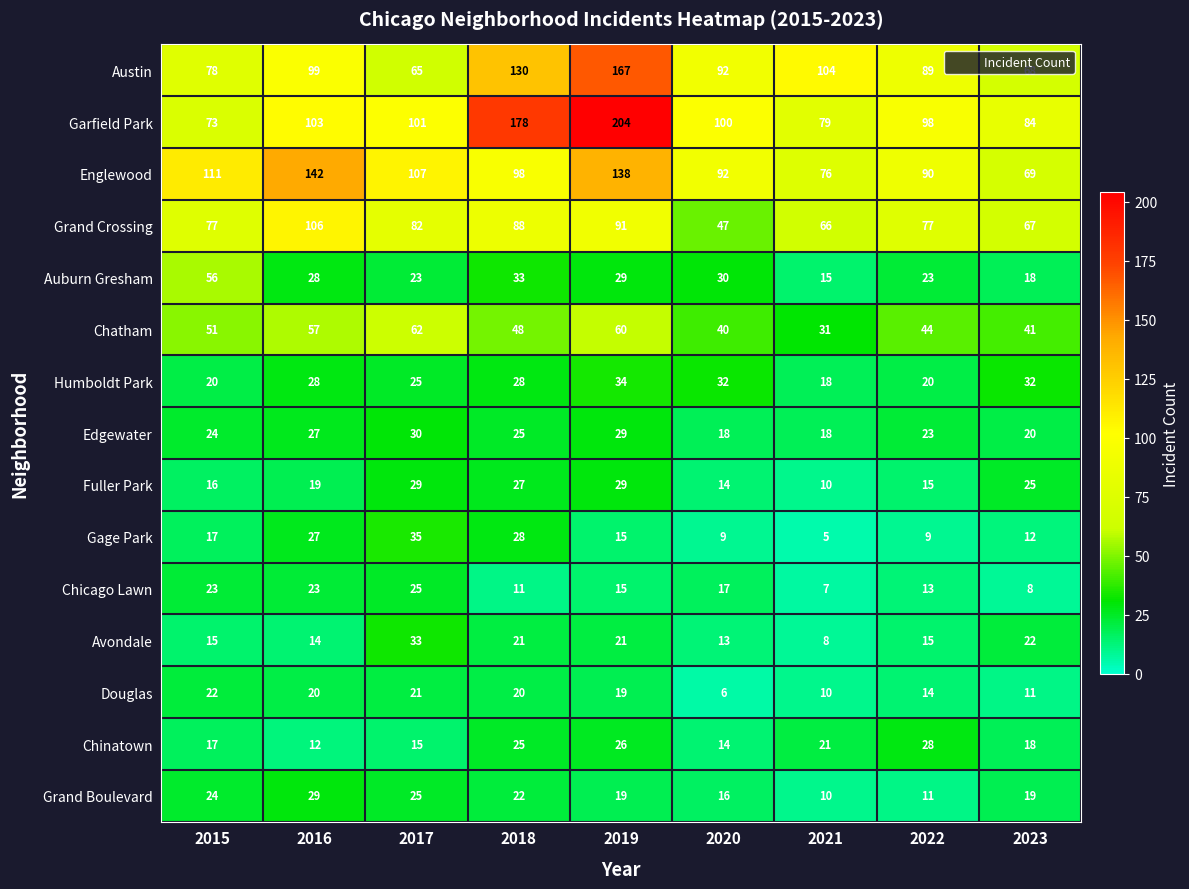

The value of Chatham at 2022 is 44. True or false?

True